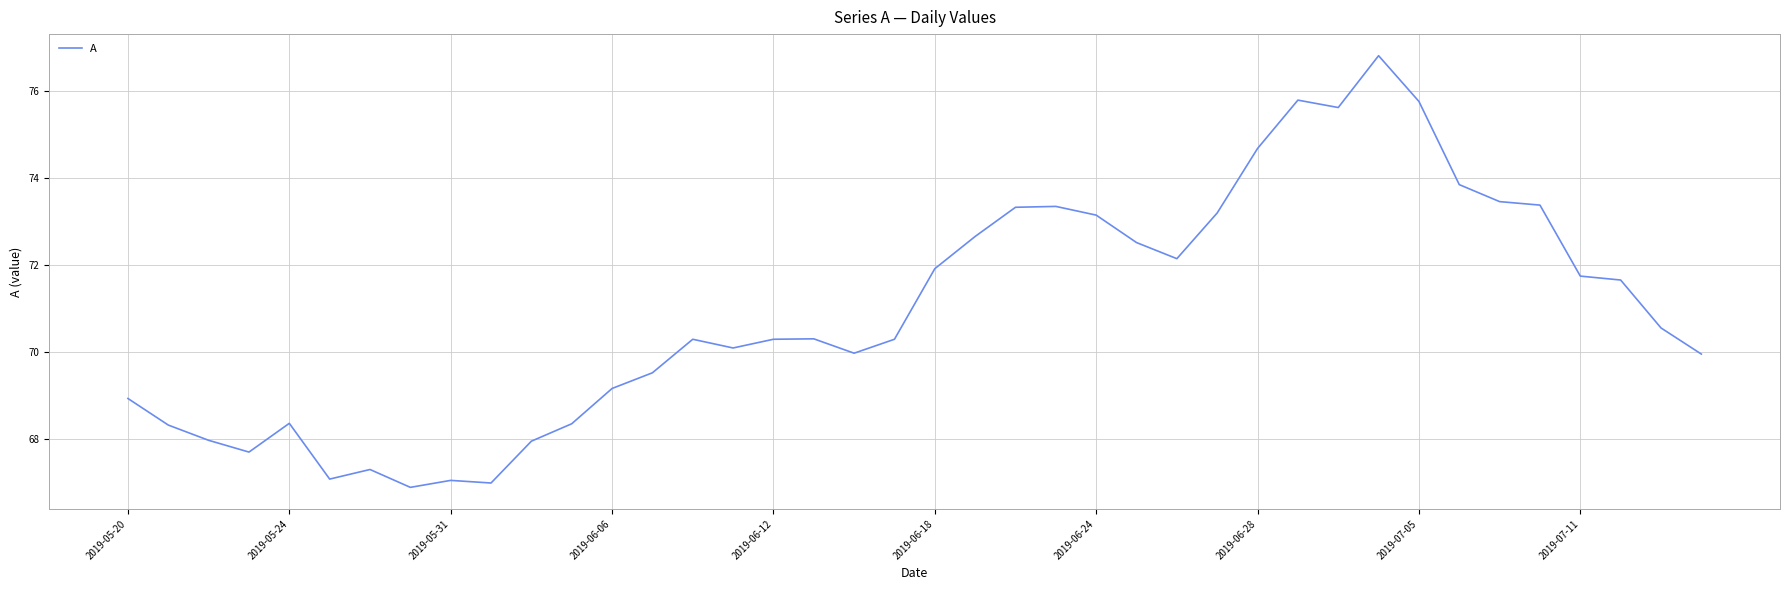

How many interior local peaks (higher than both neighbors) does the data have?

8